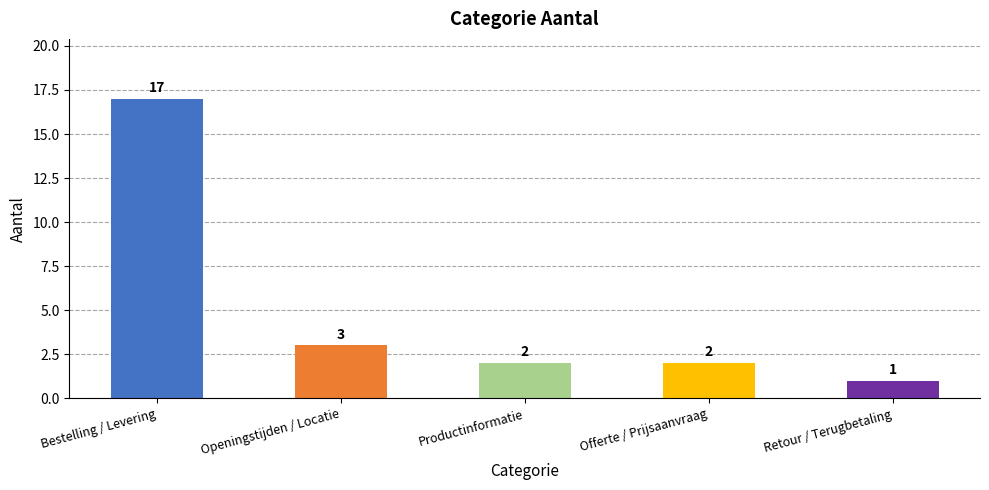

What is the sum of all values?

25